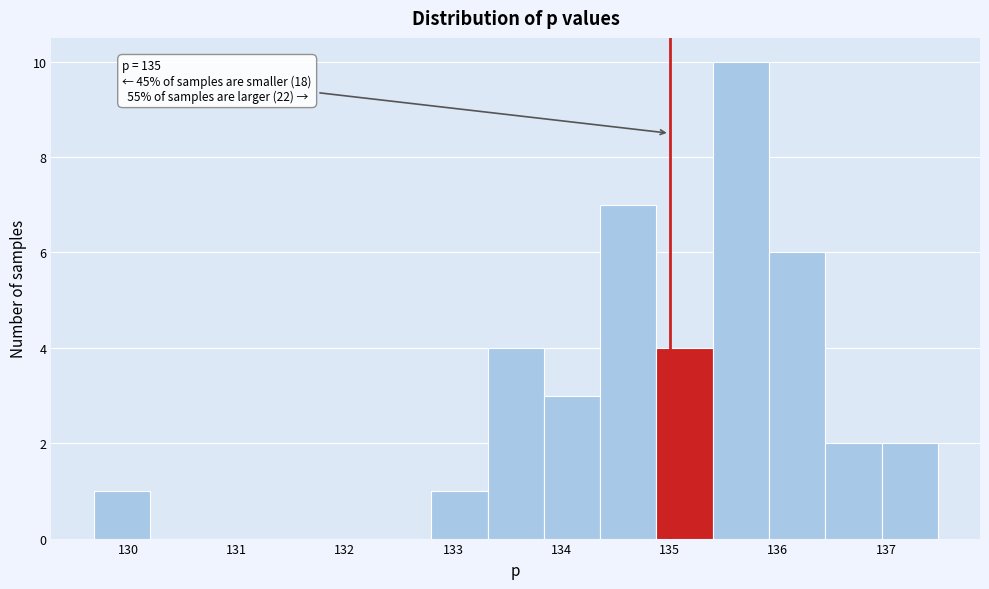

Over which range of the x-axis is the bar tallest?

135.4 to 135.9